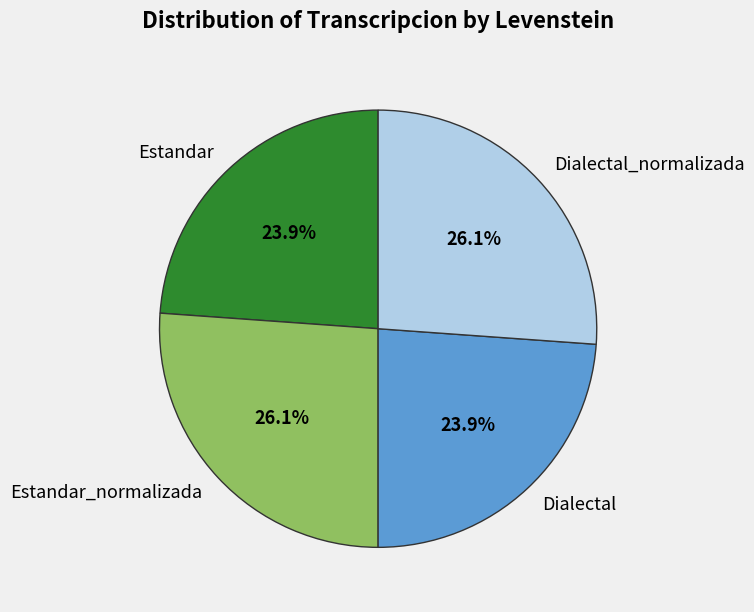

Between Estandar and Estandar_normalizada, which is larger?

Estandar_normalizada